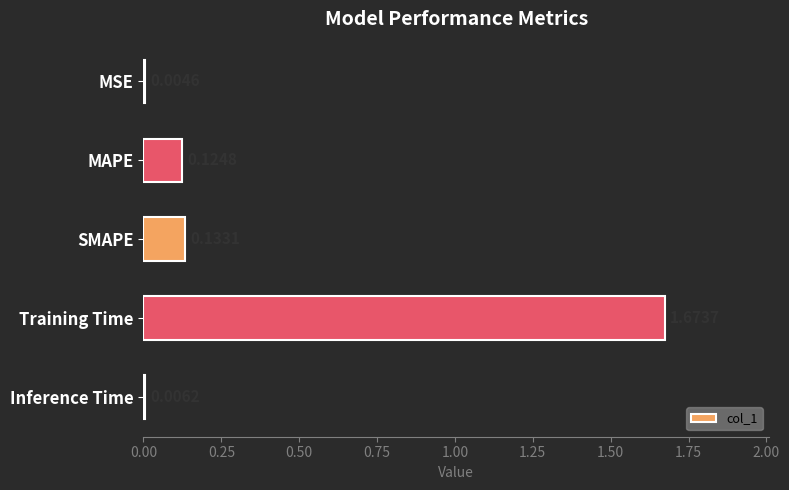

Which category has the highest value across all series?

Training Time